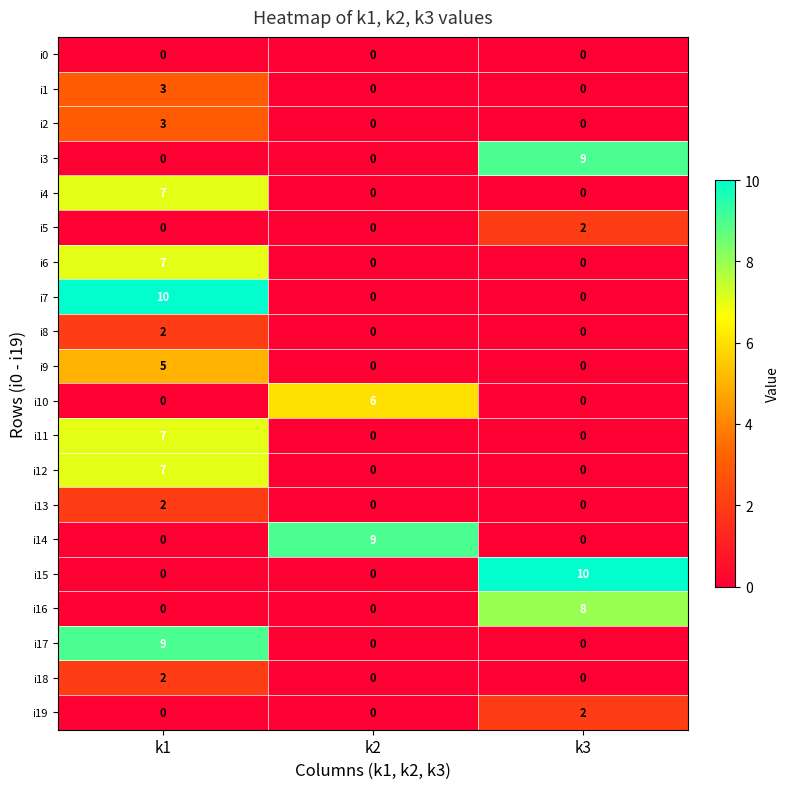

What is the difference between the maximum and minimum values in the i10 series?

6